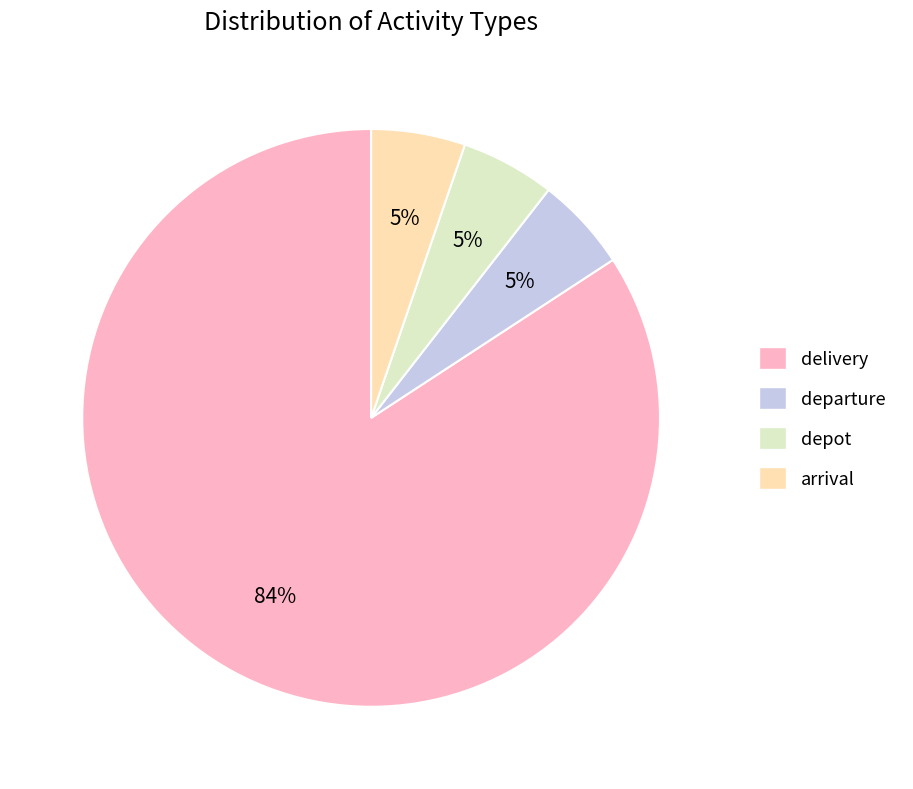

What percentage is the arrival slice, to the nearest percent?

5%